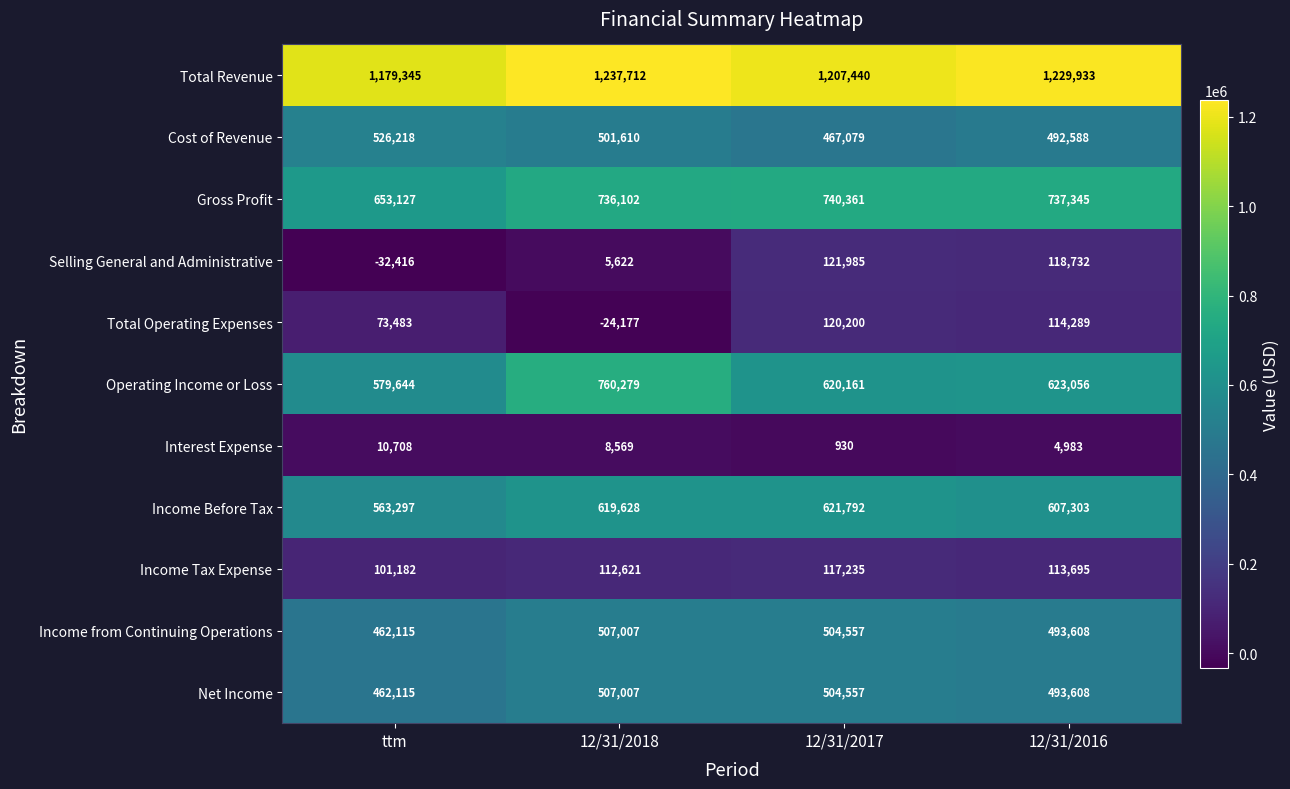

What is the smallest value displayed?

-32416